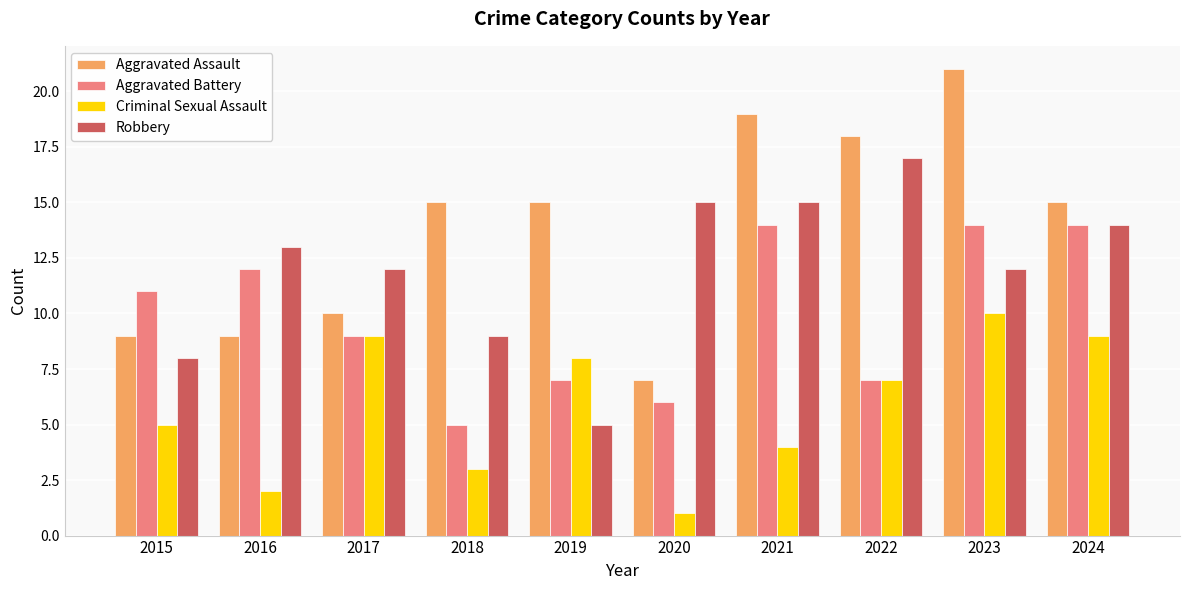

Rank the series by their average value, from lowest to highest.

Criminal Sexual Assault, Aggravated Battery, Robbery, Aggravated Assault